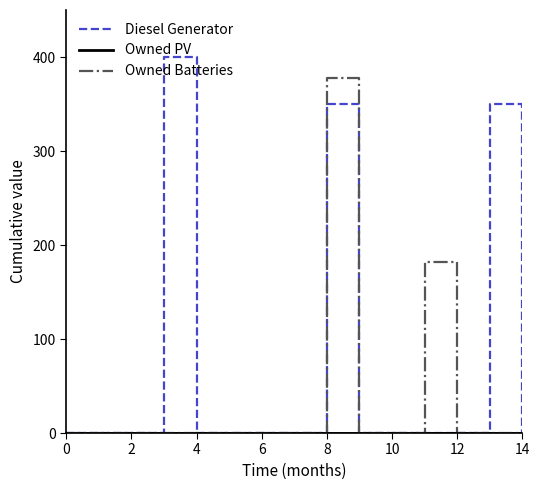

Which series has the largest range (max minus min)?

Diesel Generator